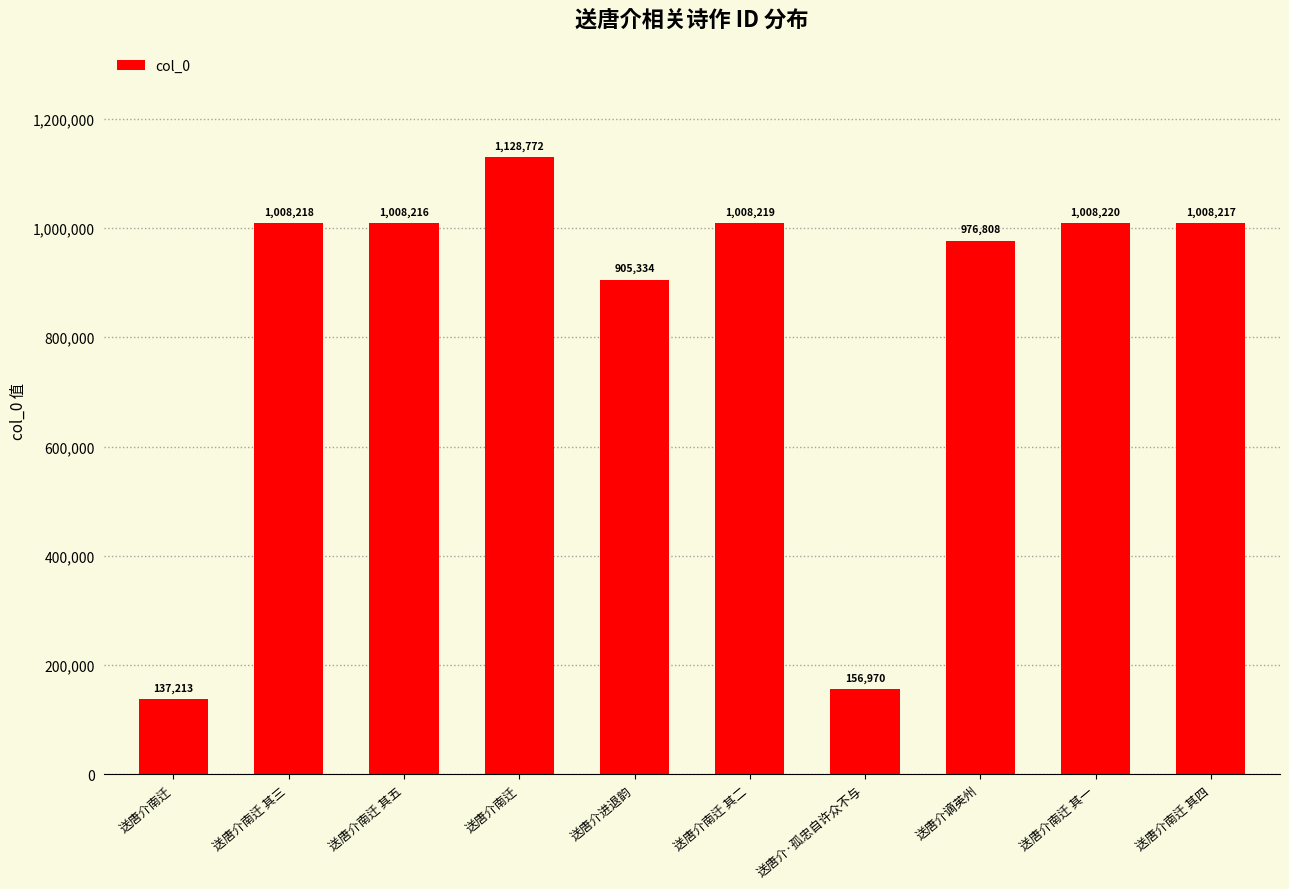

Count the number of categories in the chart.

10